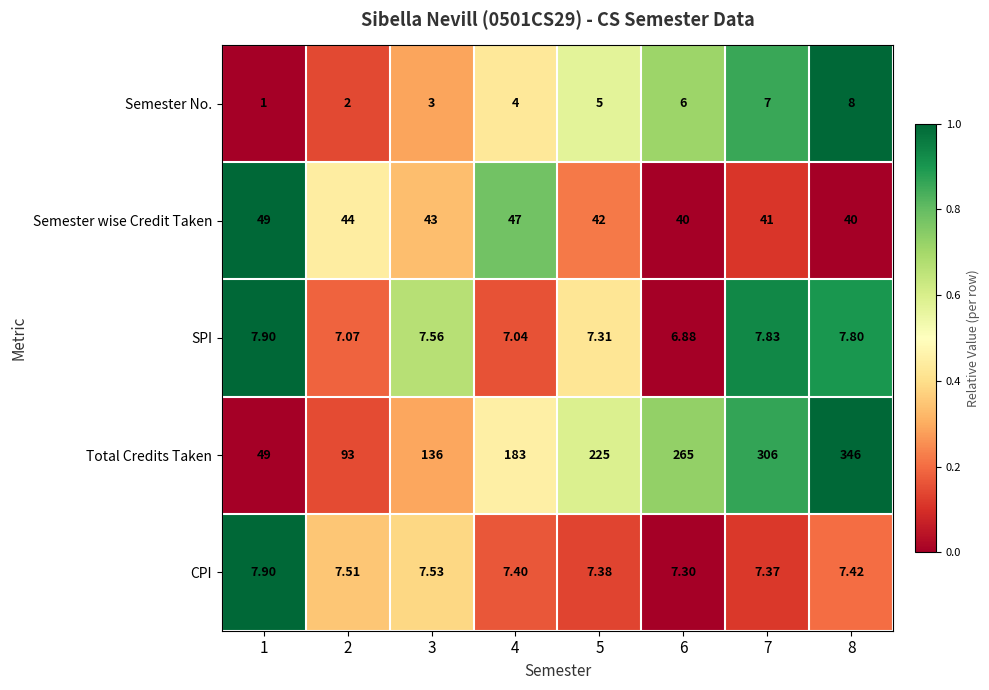

Which series changed the most between 6 and 7?

Total Credits Taken